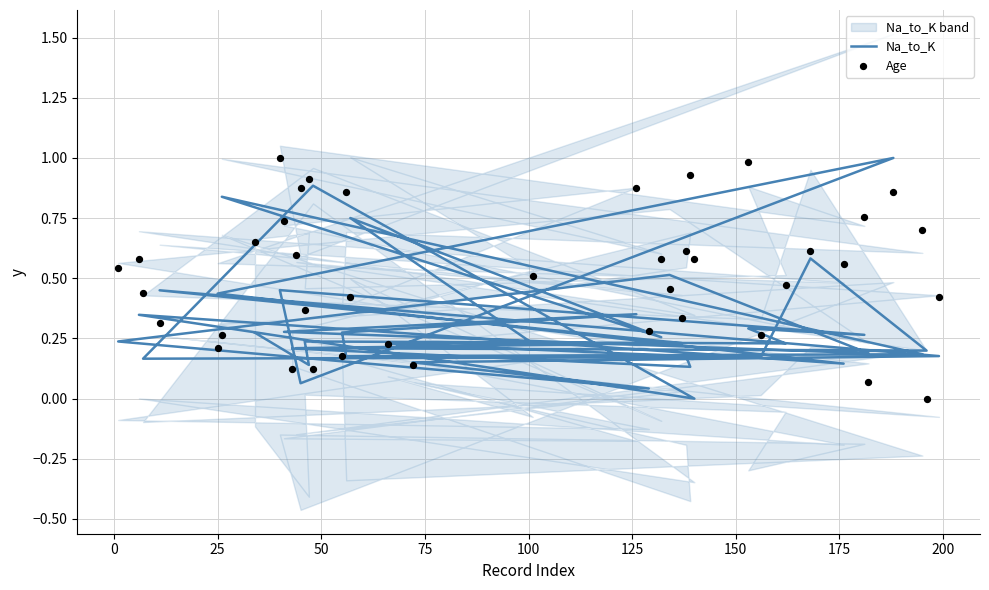

Is the value of Na_to_K at 11 greater than the value of Age at 27?

No